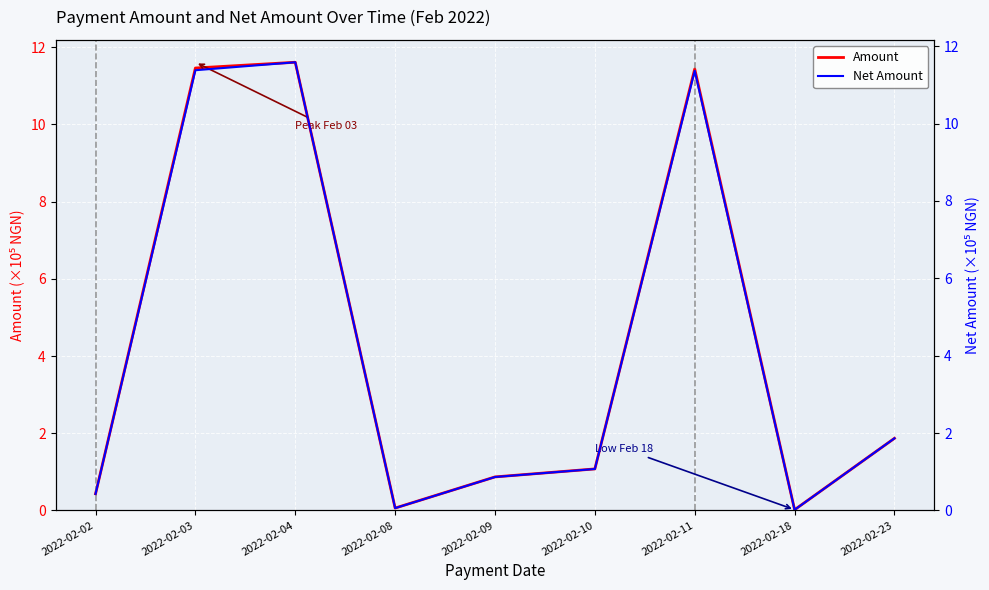

At which category is the sum across all series the highest?

2022-02-04